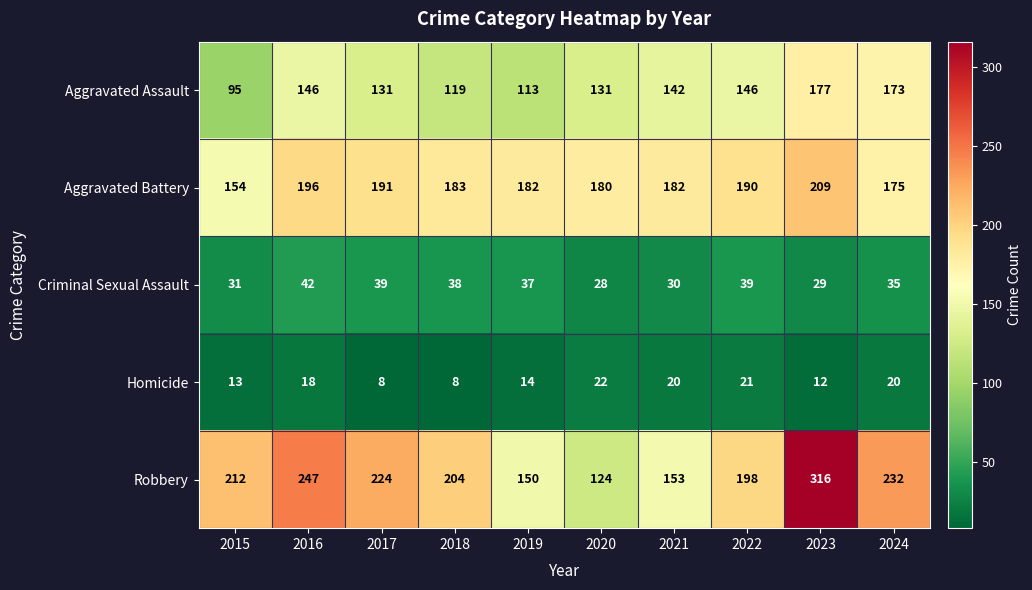

What is the sum of all Homicide values?

156